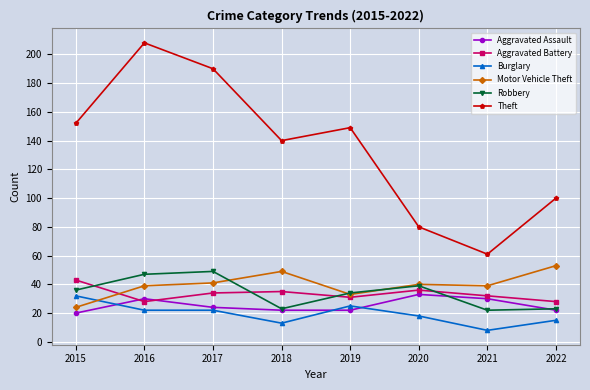

True or false: Aggravated Battery and Burglary intersect in this chart.

False